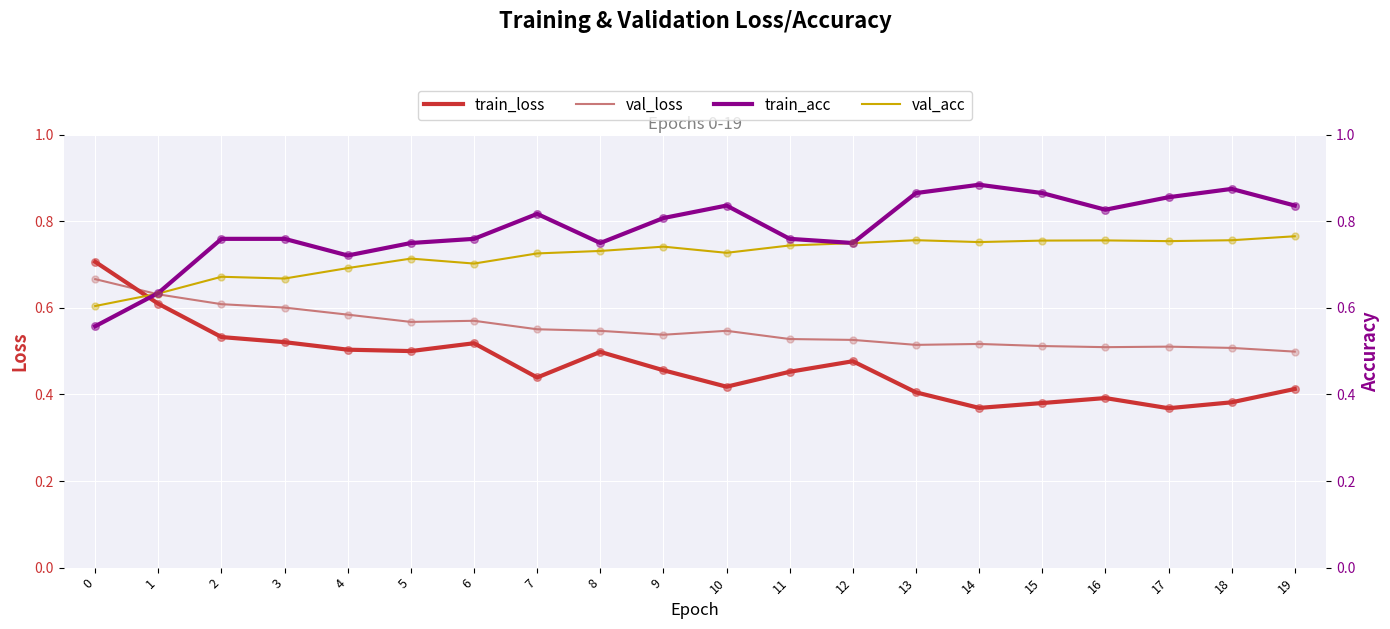

What are all the series names shown in the legend?

train_loss, val_loss, train_acc, val_acc